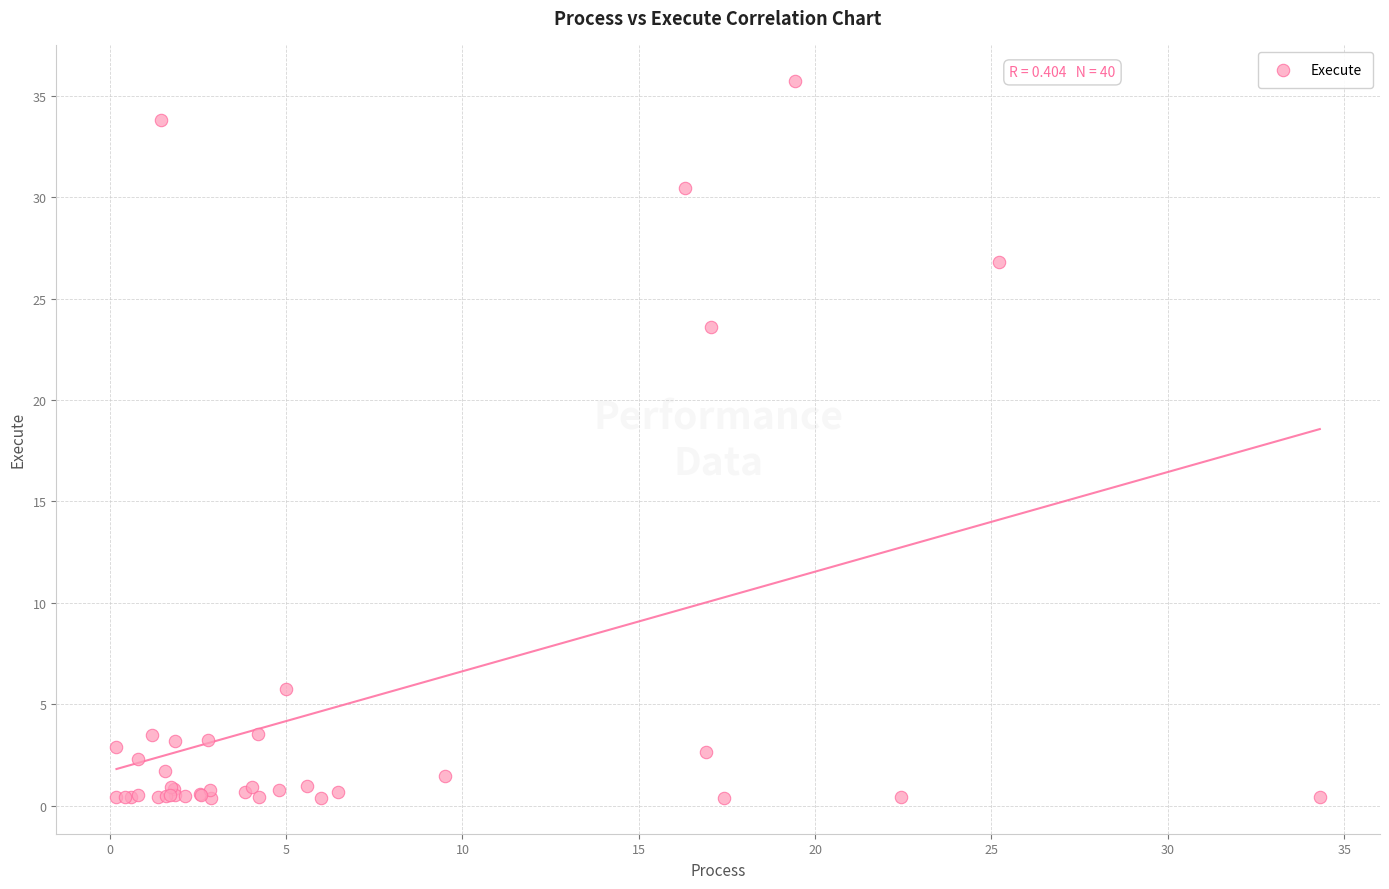

What Y value in the scatter plot is closest to 18?

23.6